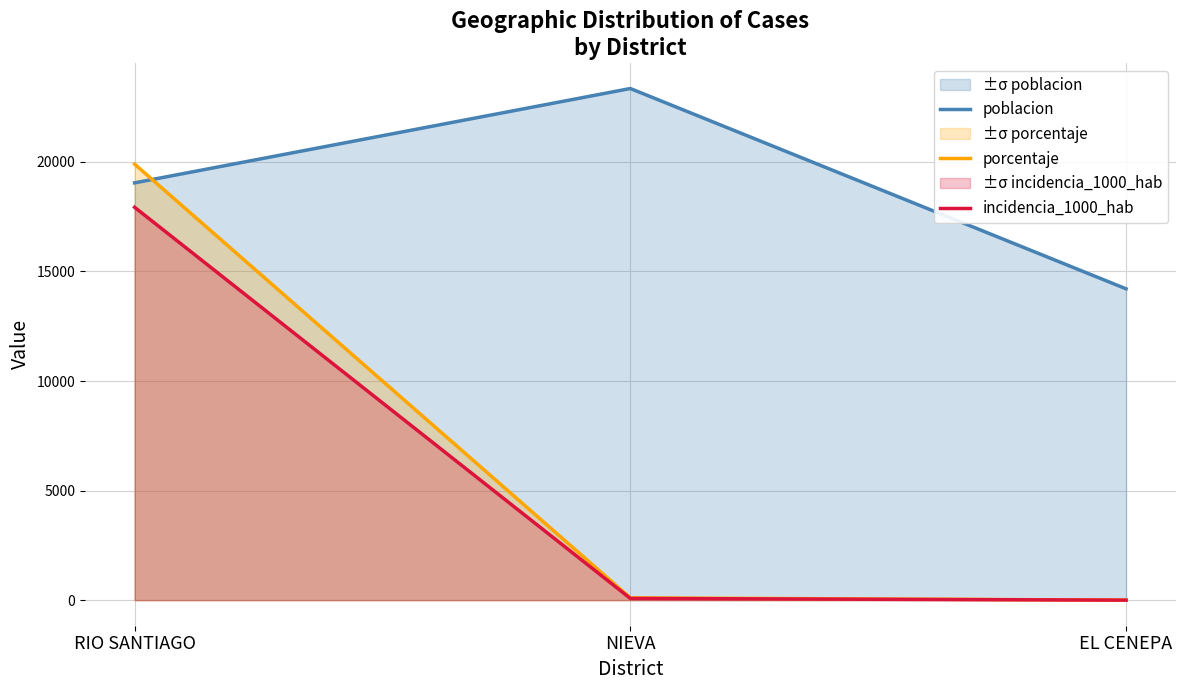

Which category has the highest value in the incidencia_1000_hab series?

RIO SANTIAGO